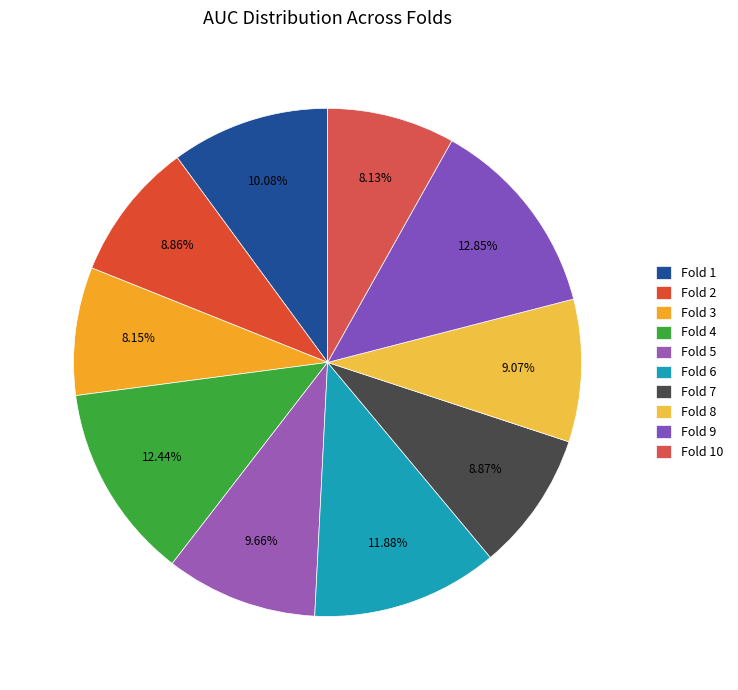

To the nearest percent, what is the difference between the largest and smallest slice percentages?

5%